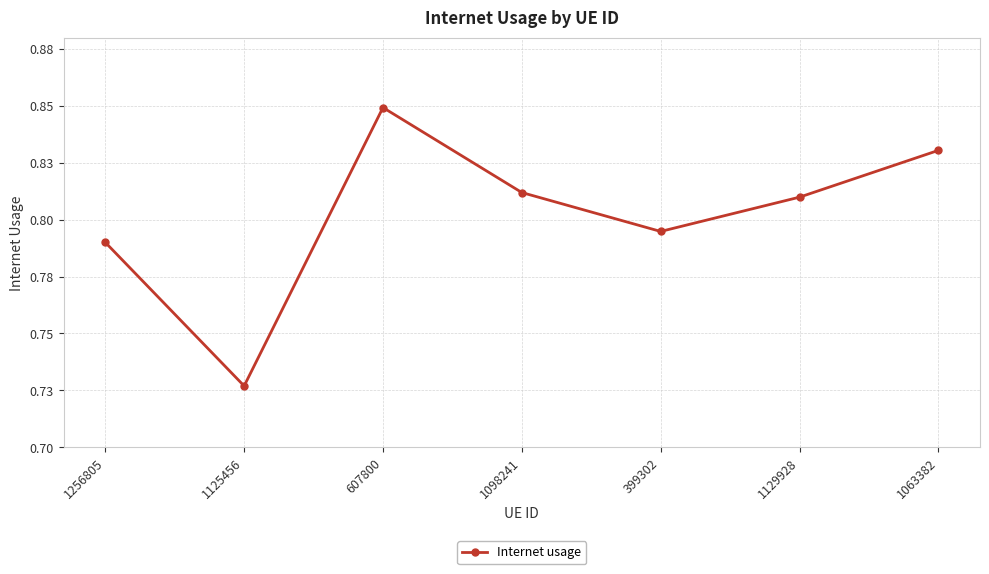

Is this an area chart (filled region under the line)?

No